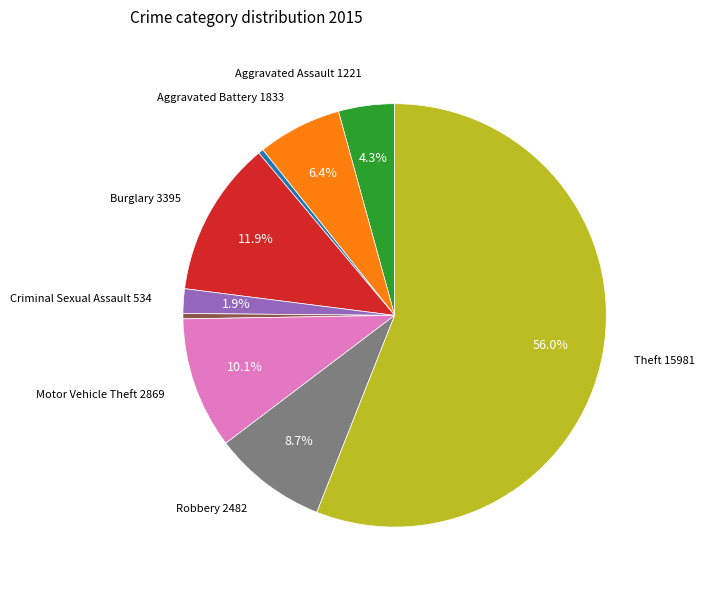

Is there any slice that represents more than half of the pie?

Yes